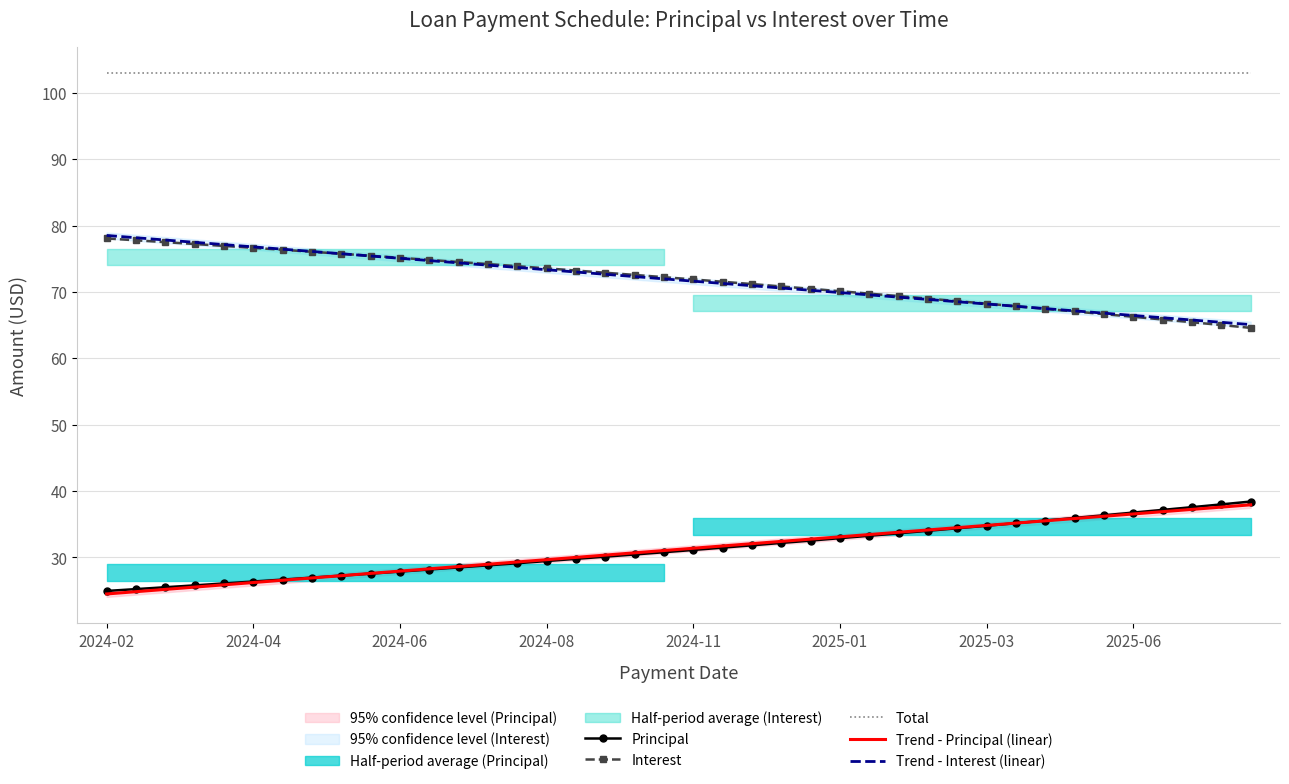

List the series in order of their peak value, highest first.

Total, Trend - Interest (linear), Interest, Principal, Trend - Principal (linear)